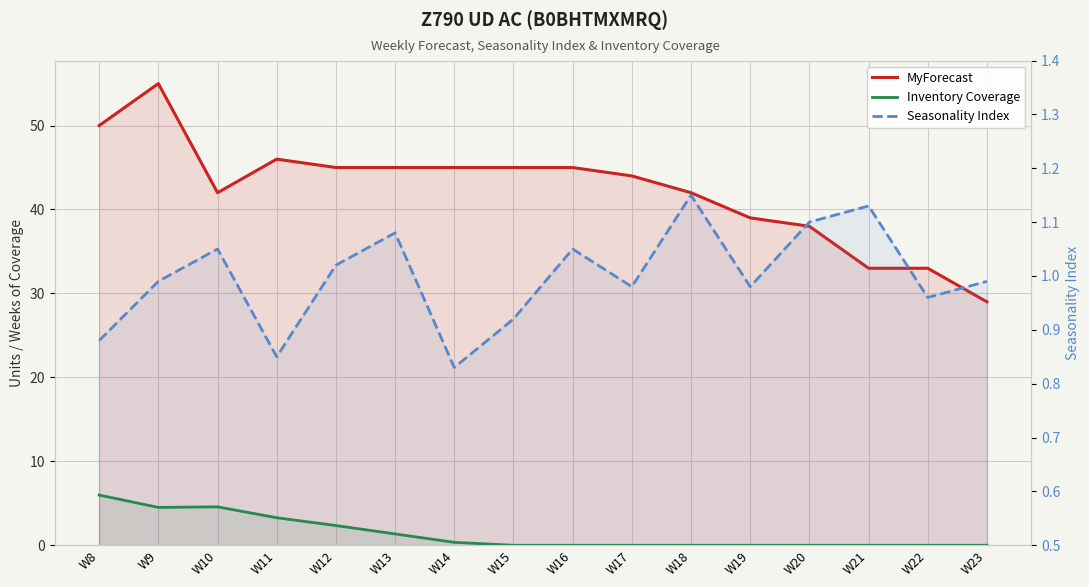

What is the sum of all MyForecast values?

676.0